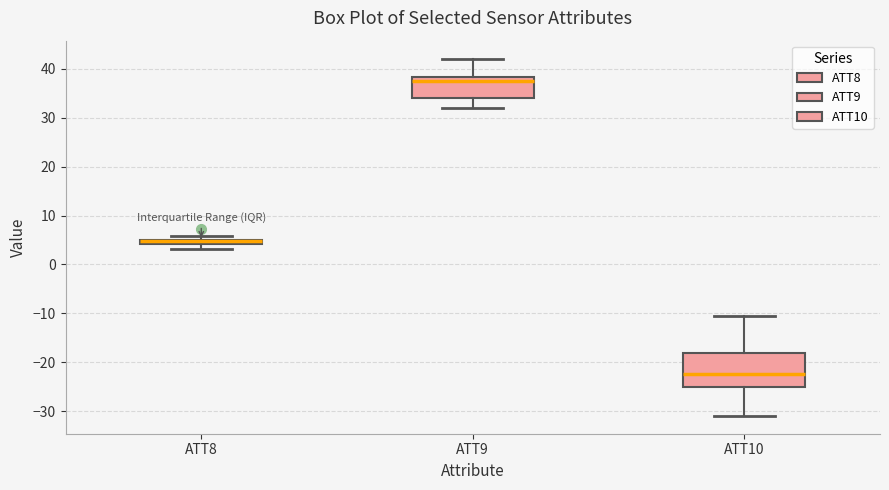

Where is the lower edge of the box for ATT10 on the y-axis? The values are not printed on the chart, so give them approximately, as read against the axis.

-25